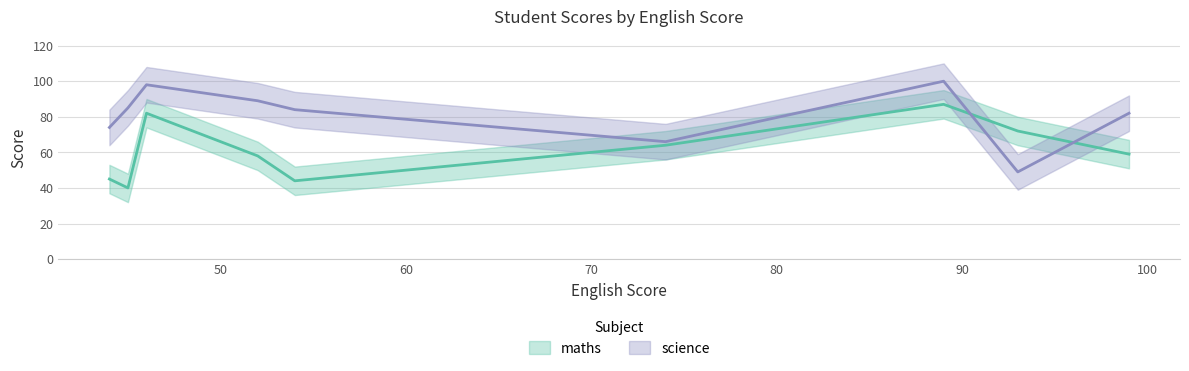

What is the minimum value for maths?

40